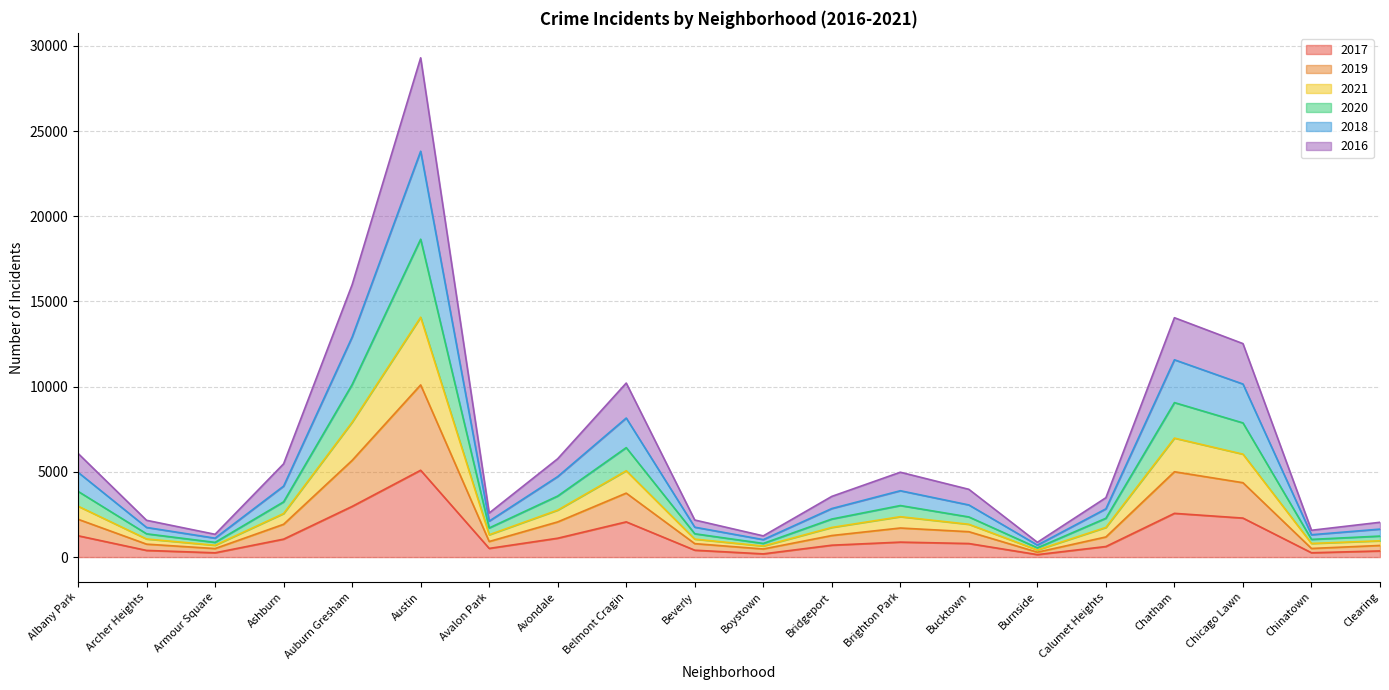

At which category is the sum across all series the highest?

Austin